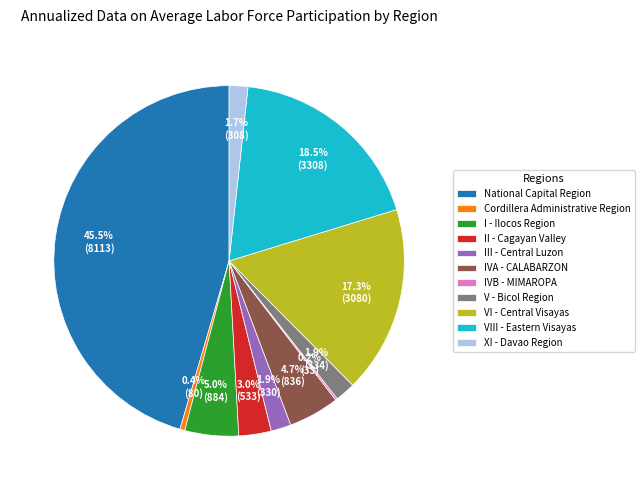

Which category has the biggest portion of the pie?

National Capital Region